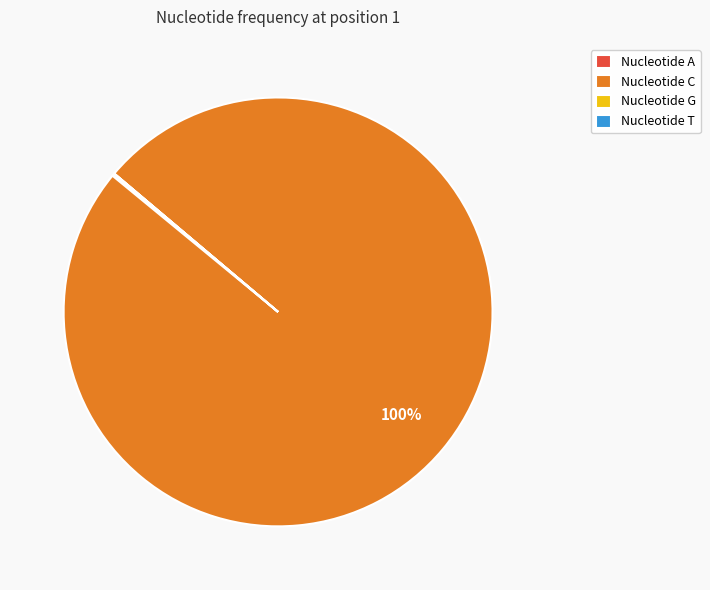

Which slice is the largest?

Nucleotide C